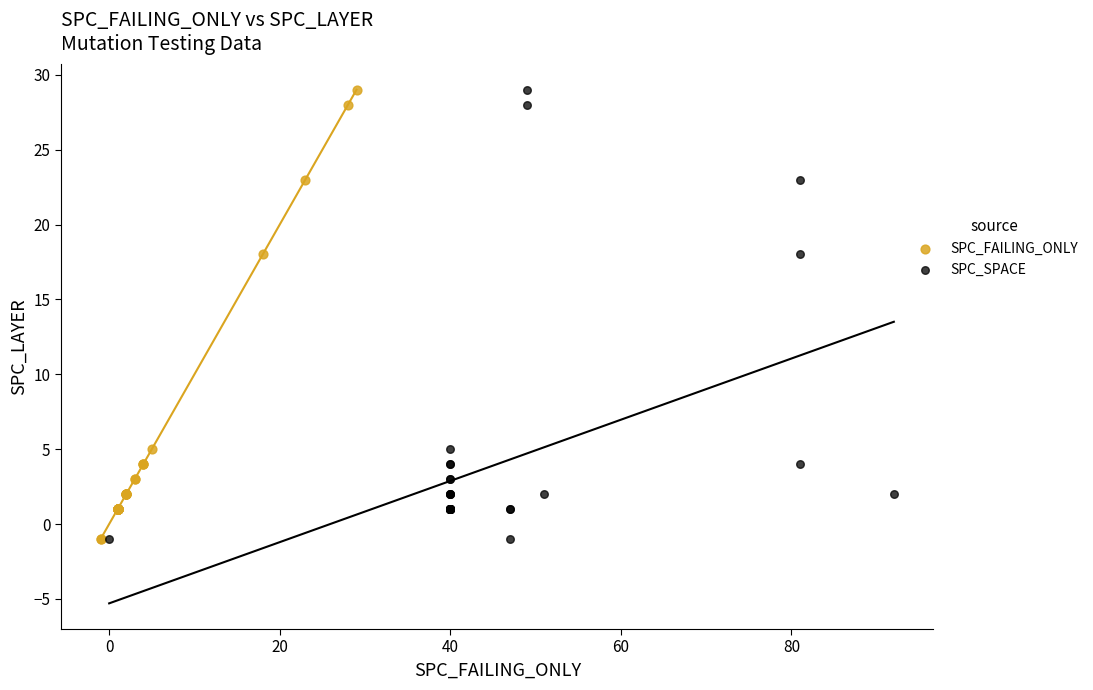

What are all the series names shown in the legend?

SPC_FAILING_ONLY, SPC_SPACE